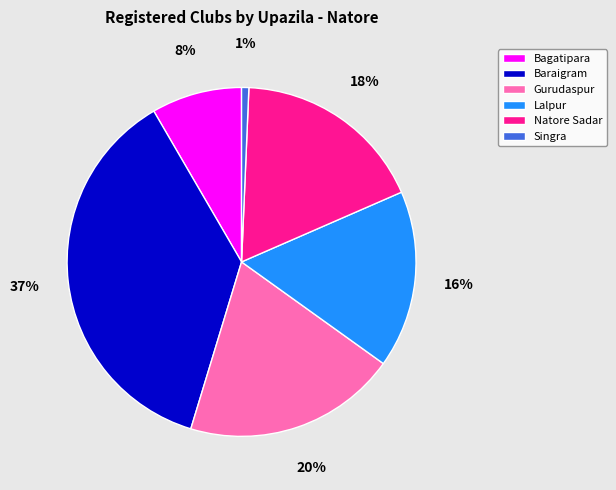

What is the ratio of the value at Gurudaspur to the value at Natore Sadar?

1.1